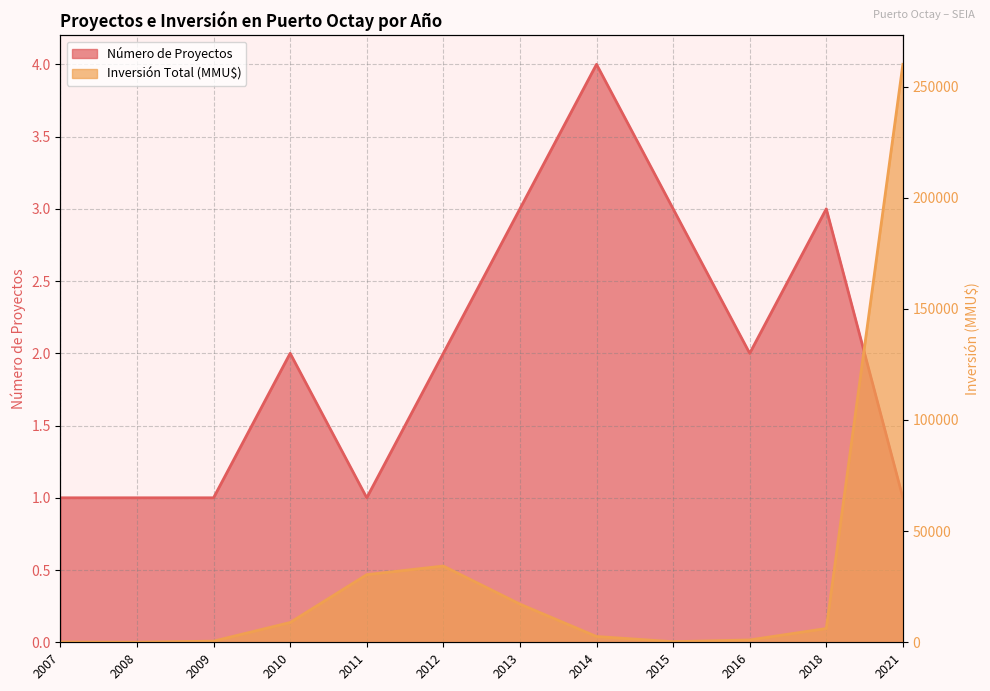

Where does the Número de Proyectos series first go above 2?

2013